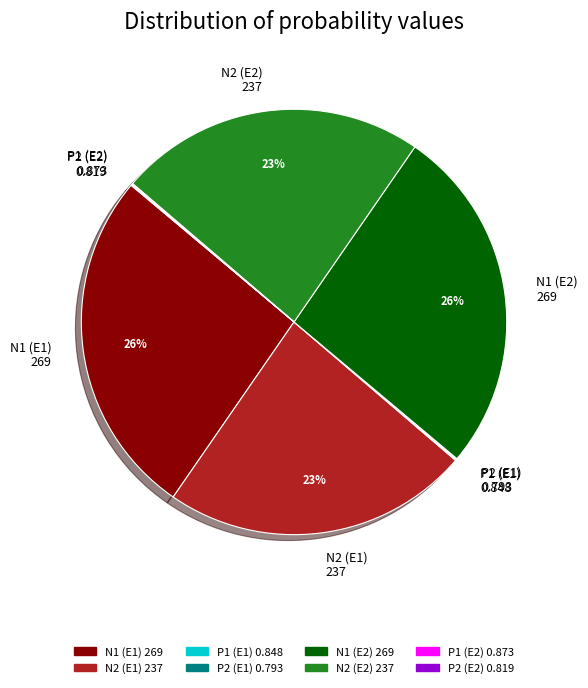

To the nearest percent, what is the average slice percentage?

12%